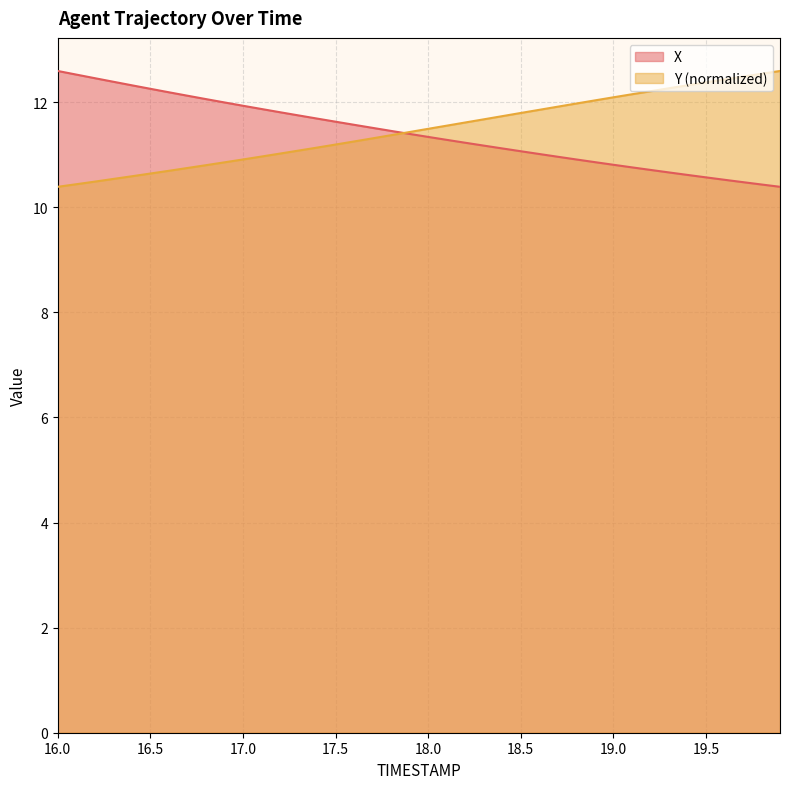

What is the lowest value of the X series?

10.4